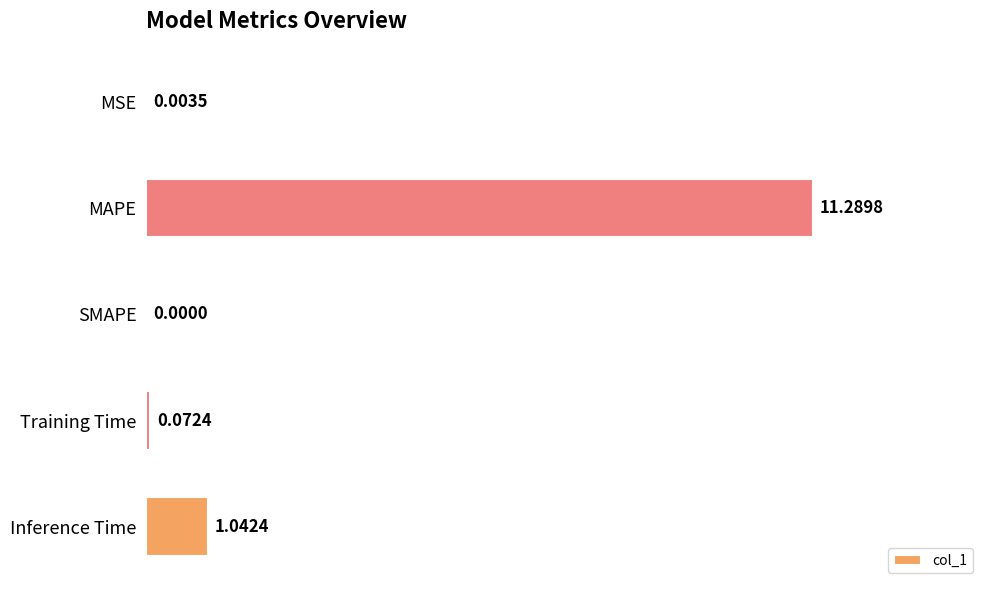

What is the greatest value displayed?

11.3